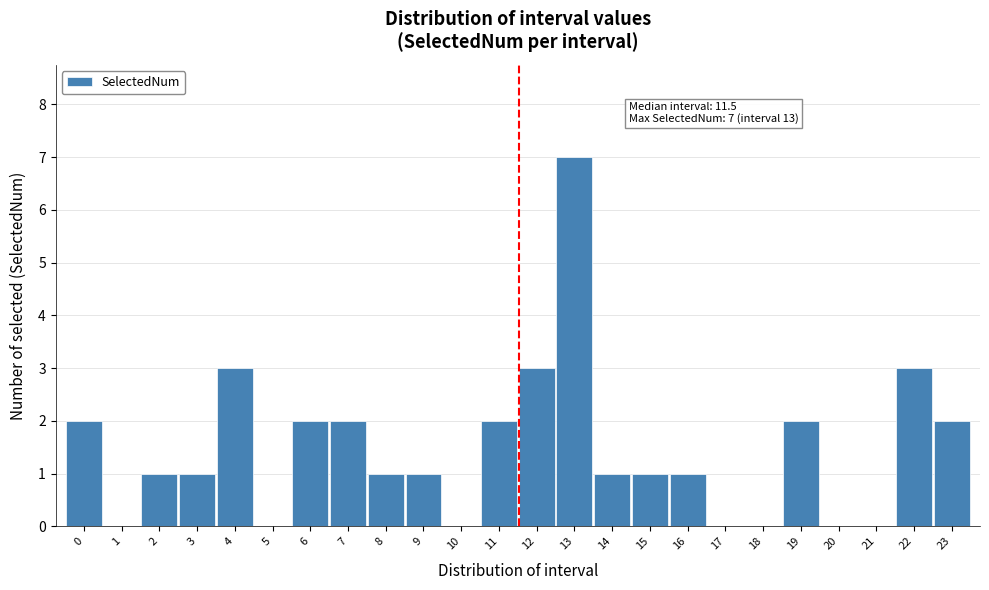

Reading left to right, transcribe all the data shown in this chart.

0=2	1=0	2=1	3=1	4=3	5=0	6=2	7=2	8=1	9=1	10=0	11=2	12=3	13=7	14=1	15=1	16=1	17=0	18=0	19=2	20=0	21=0	22=3	23=2